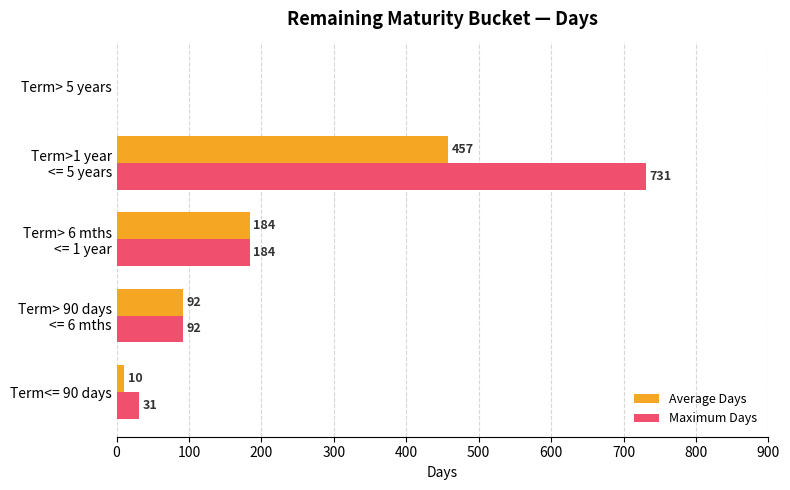

What is the maximum value for Maximum Days?

731.0